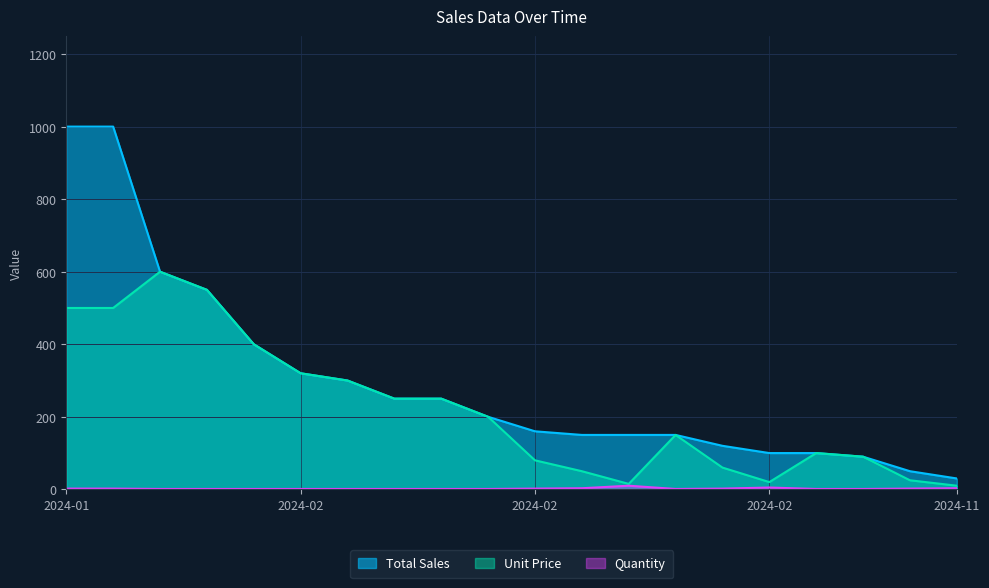

Does the chart have visible grid lines?

Yes